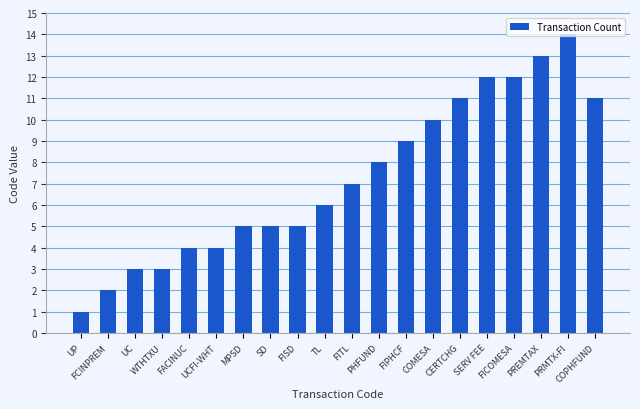

The value at FISD is 5. True or false?

True